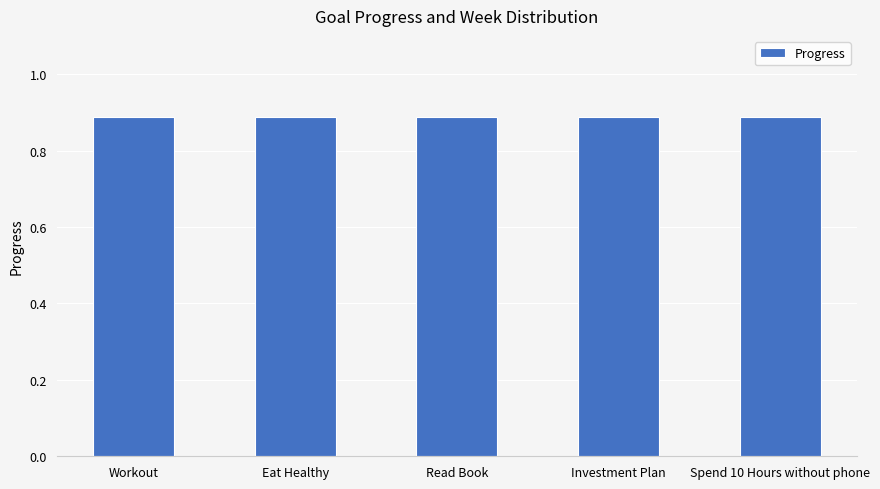

What is the lowest value of the Progress series?

0.9